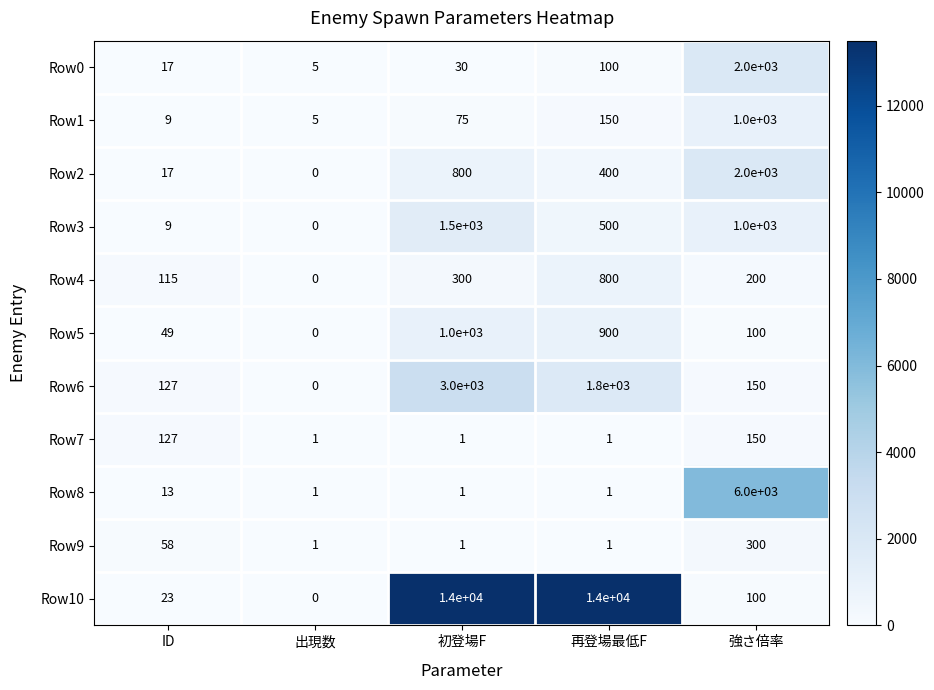

Which series changed the most between 出現数 and 強さ倍率?

Row8